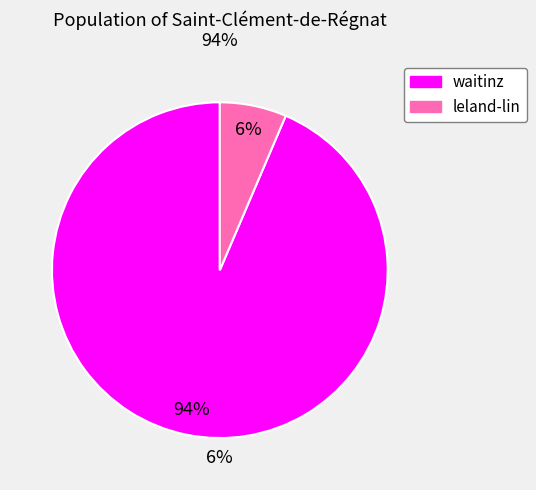

How many slices are in this pie chart?

2